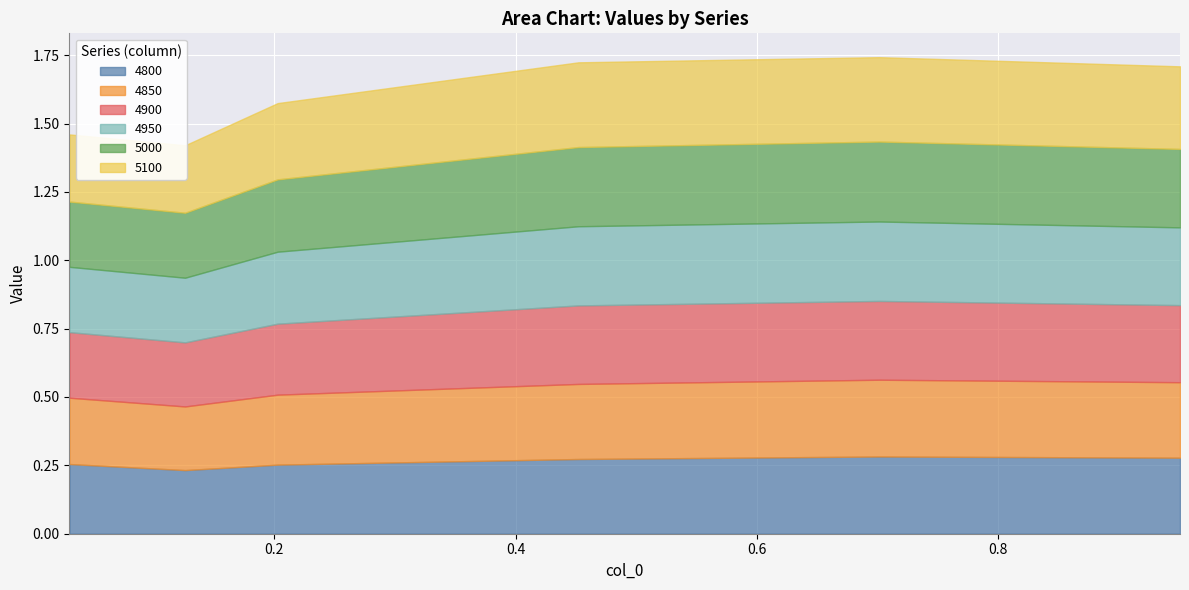

Is it true that 4850 equals 0.4 at 0.7013698630136986?

False